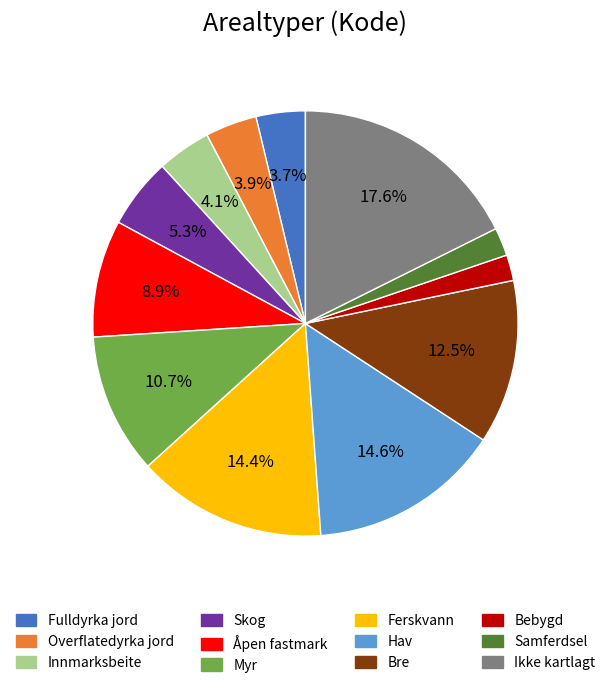

Is it true that Hav is 15% of the pie?

True